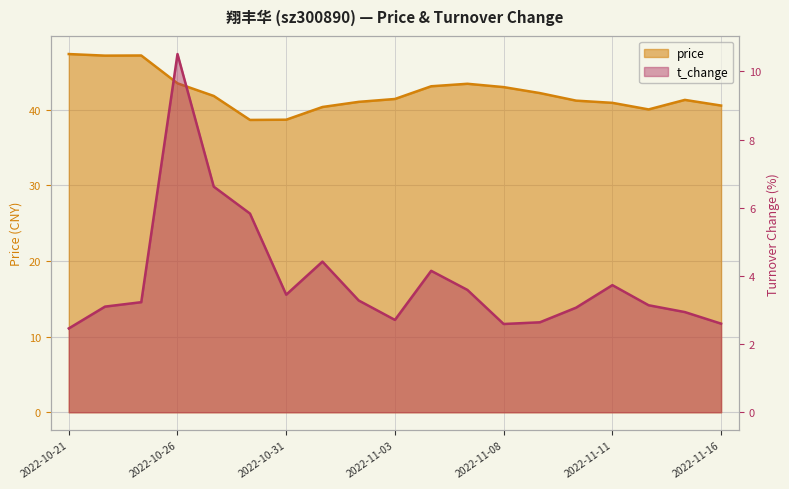

Which category has the highest value in the price series?

2022-10-21